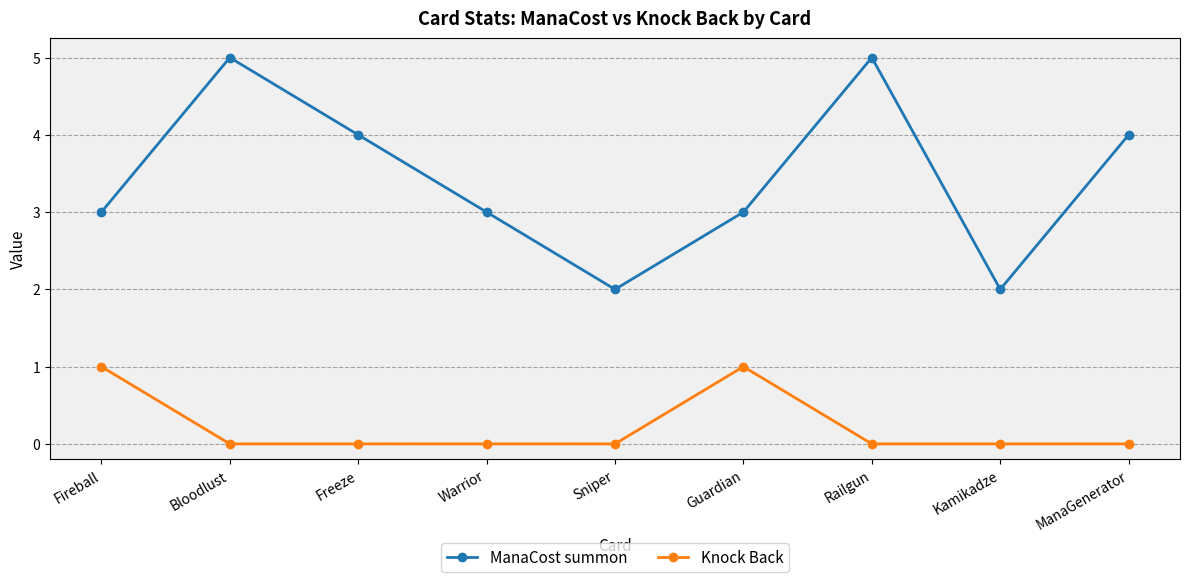

What is the value of the ManaCost summon point at the 8th from the left?

2